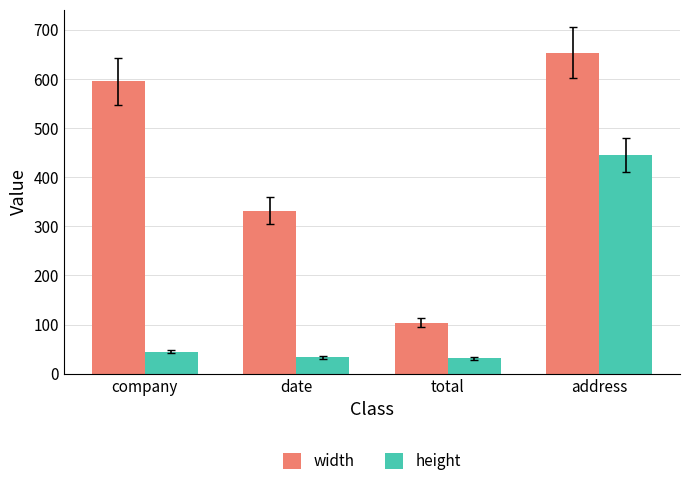

What is the lowest value of the width series?

104